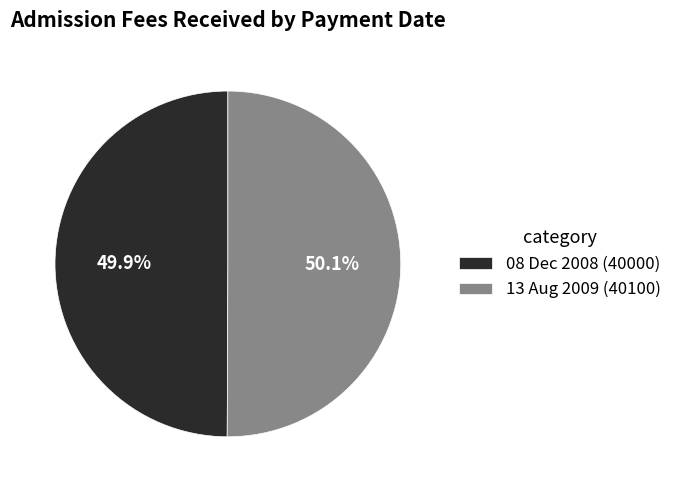

To the nearest percent, what portion does 13 Aug 2009 represent?

50%